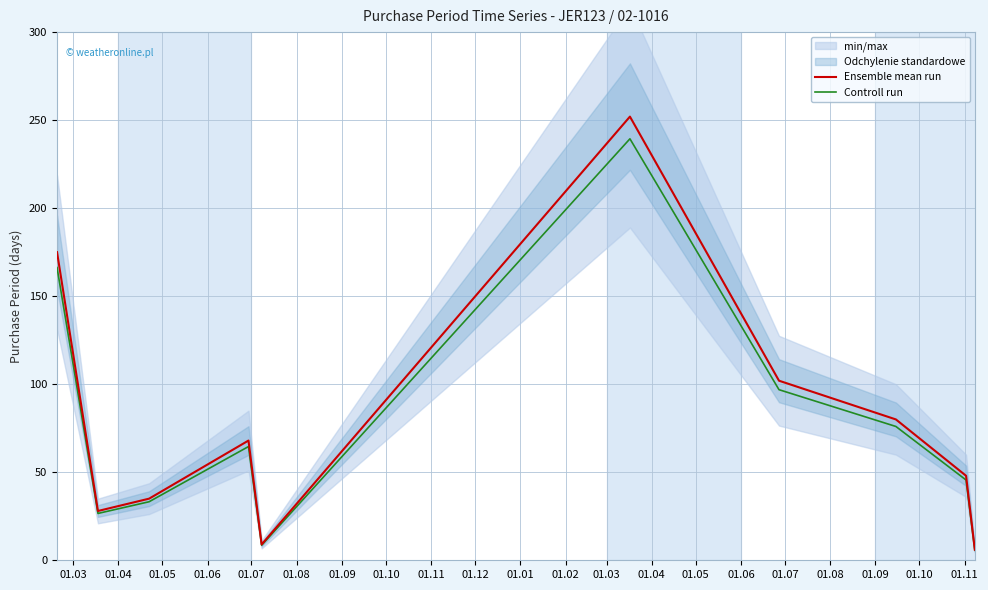

List the series in order of their overall mean, lowest first.

Controll run, Ensemble mean run